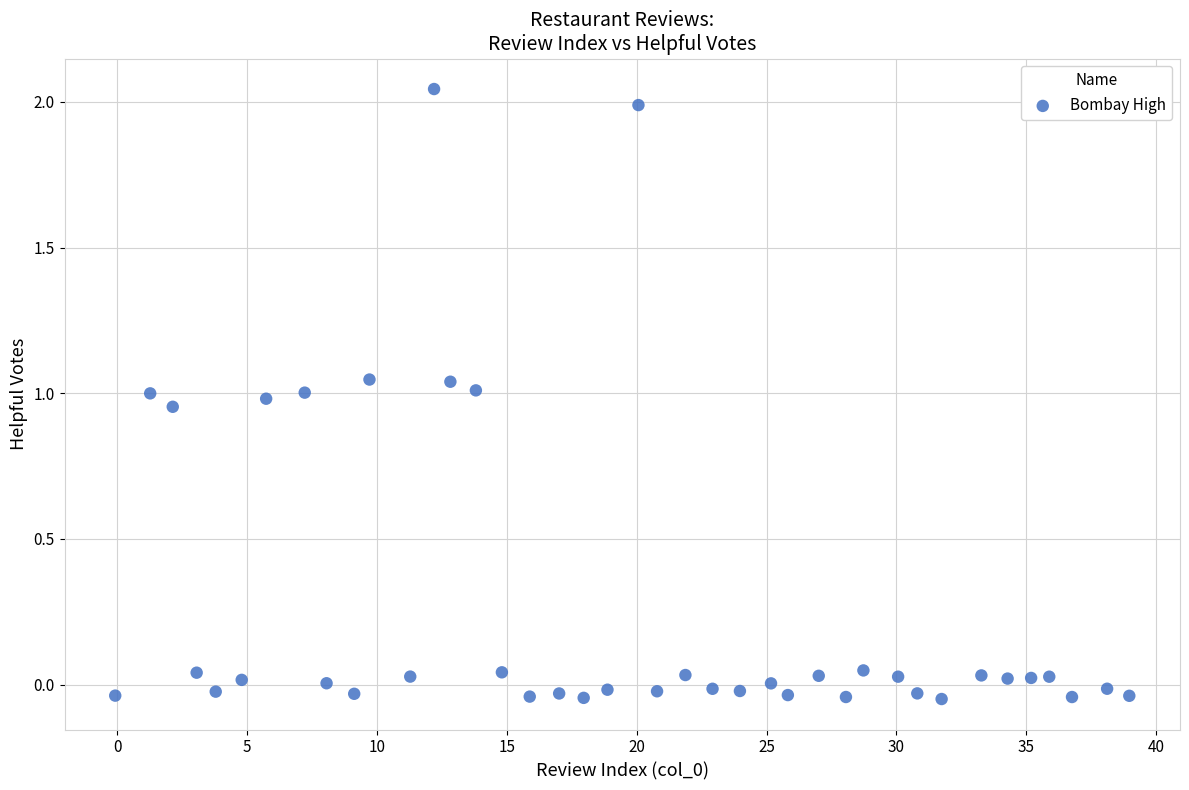

What is the range of Y values (max minus min)?

2.1